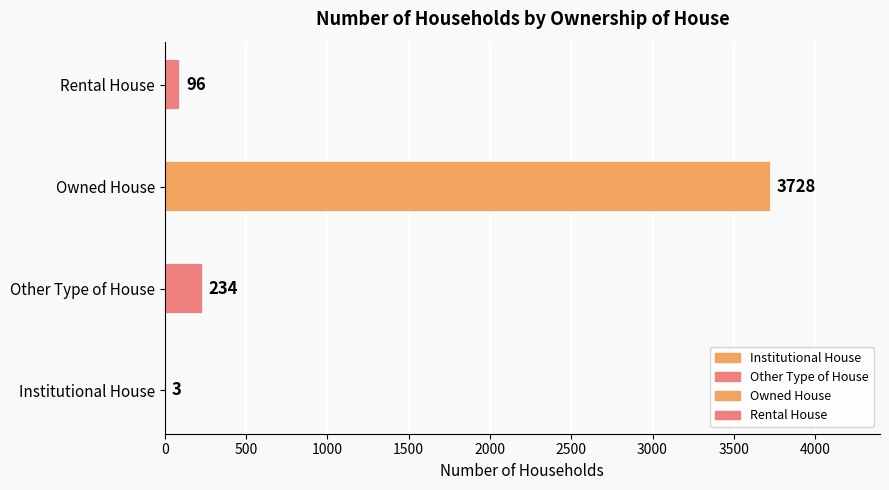

What is the maximum value shown in the chart?

3728